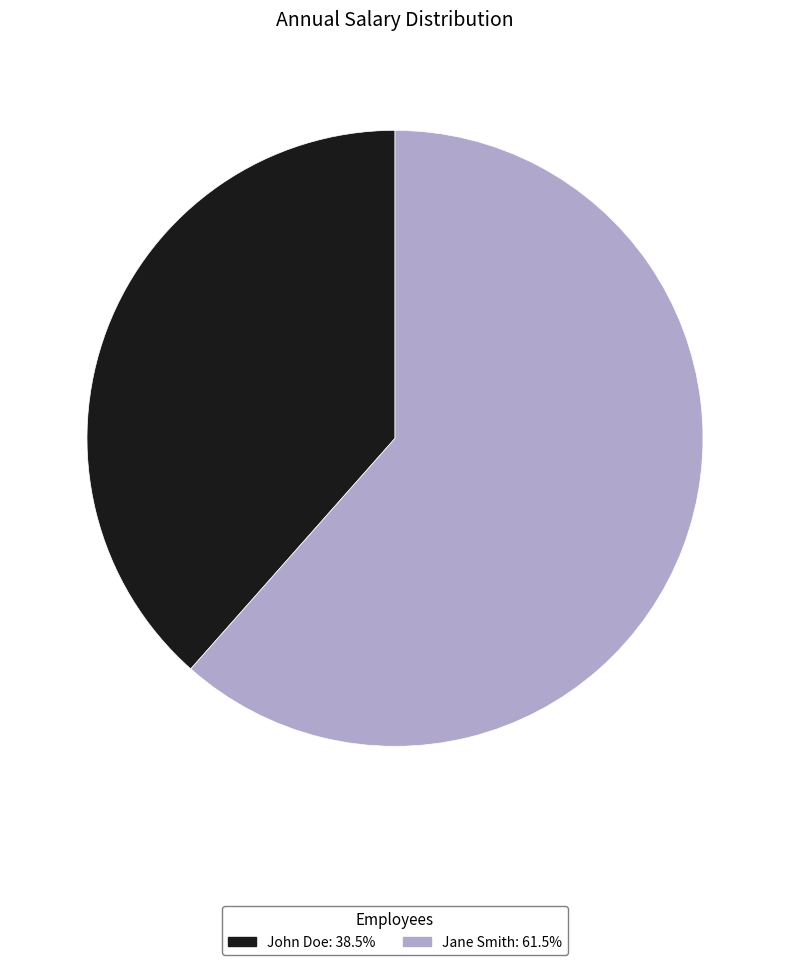

Rank the categories by value from lowest to highest.

John Doe, Jane Smith